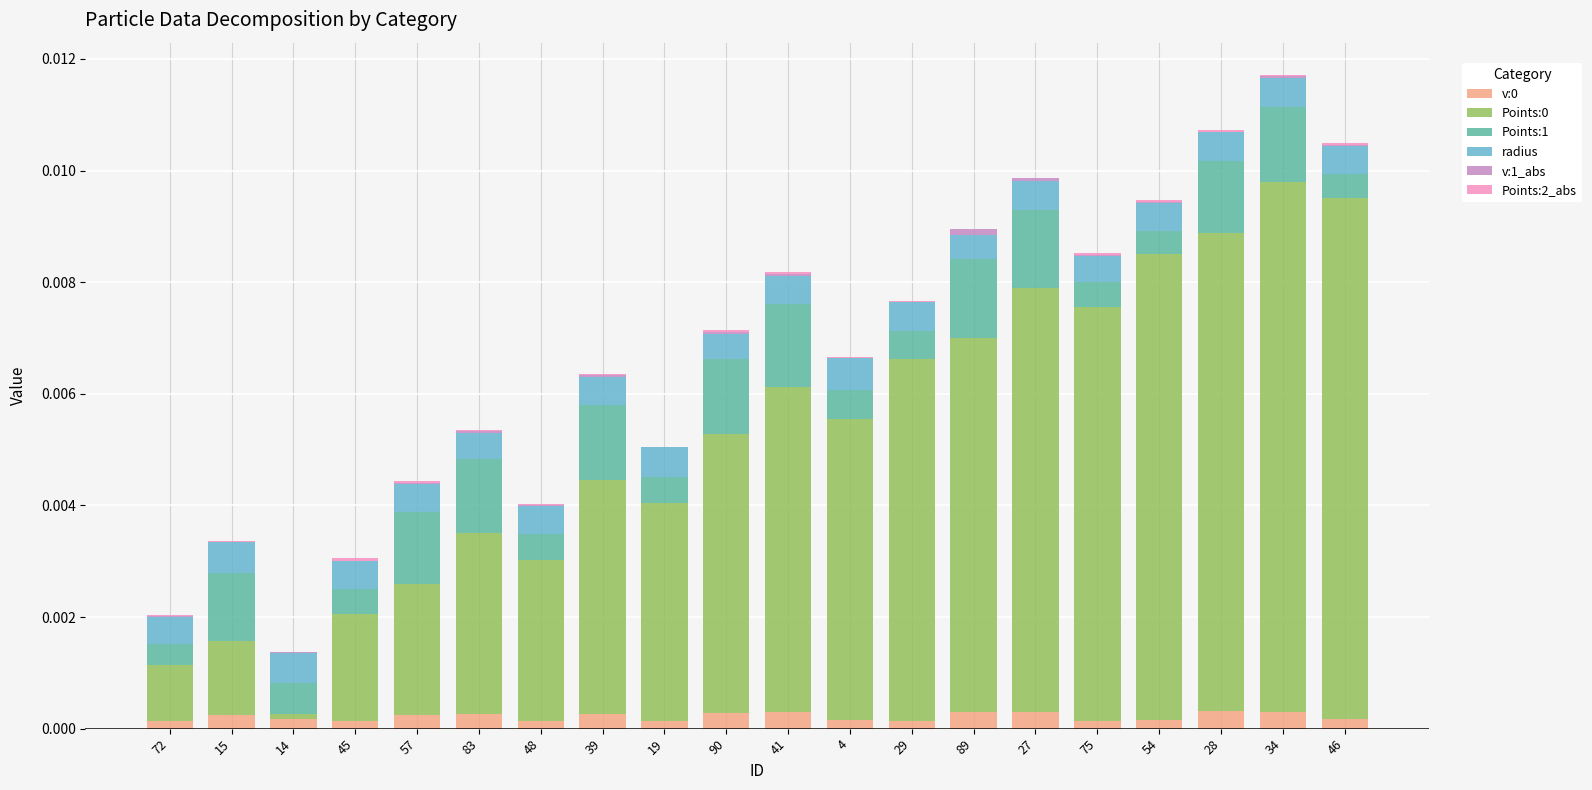

The value of v:0 at 4 is 0.0. True or false?

True